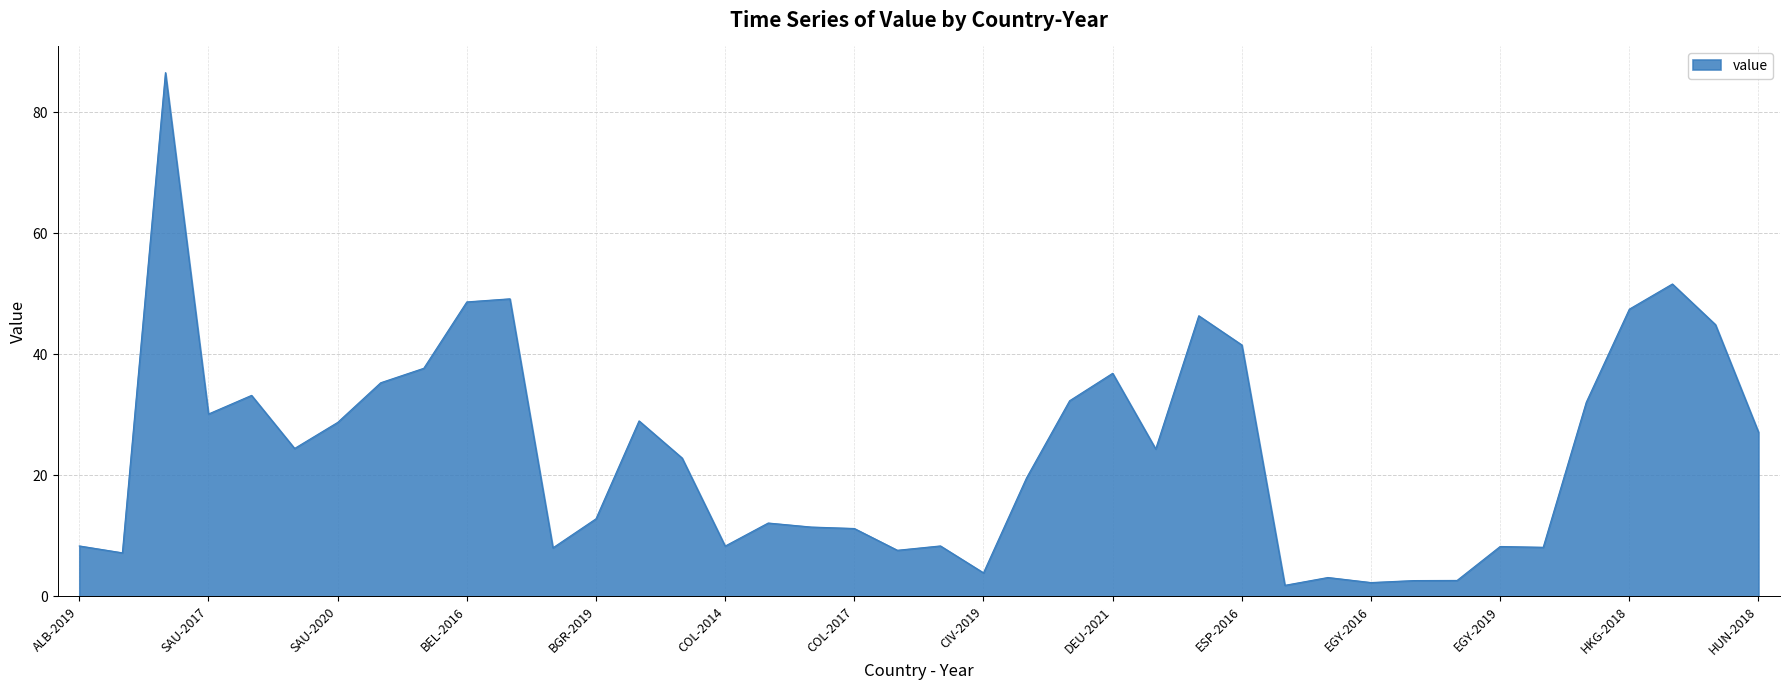

What is the greatest value displayed?

86.5